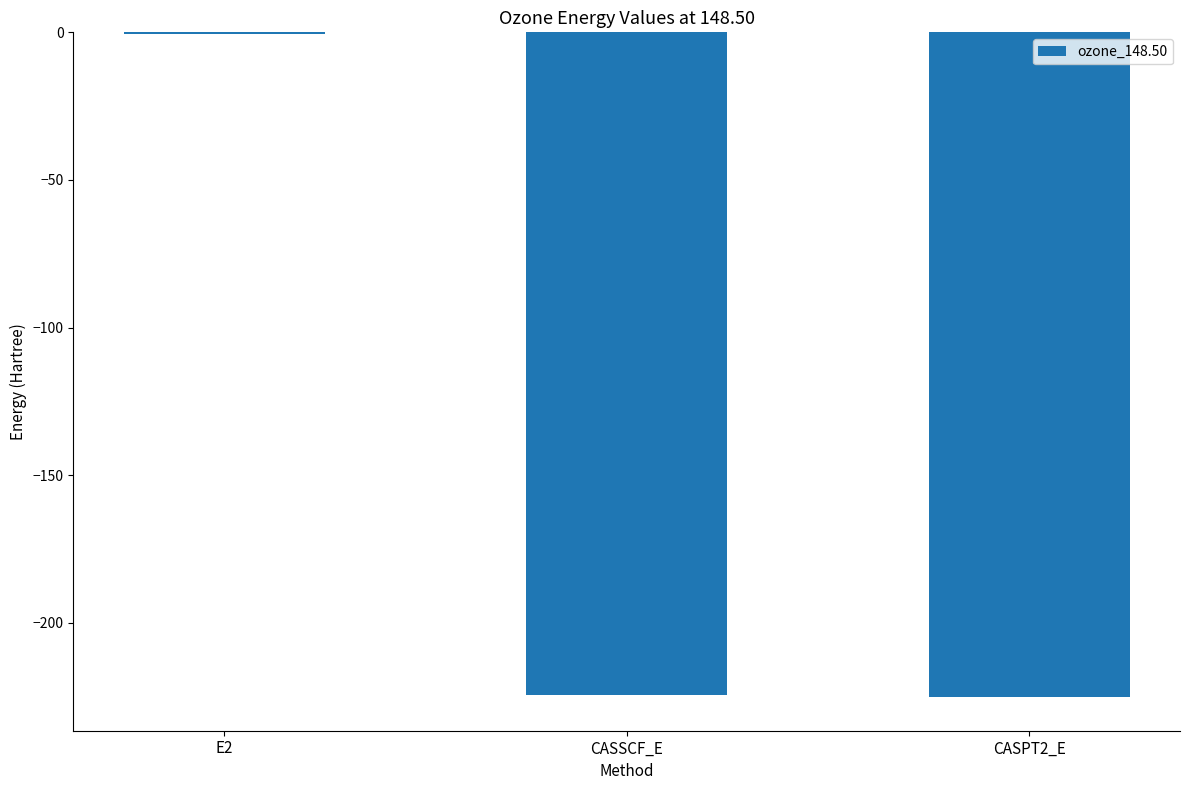

Read the value at CASPT2_E.

-225.2